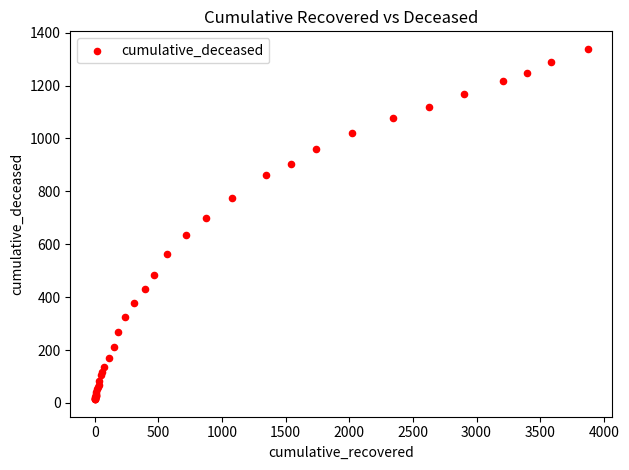

What Y value in the scatter plot is closest to 676?

700